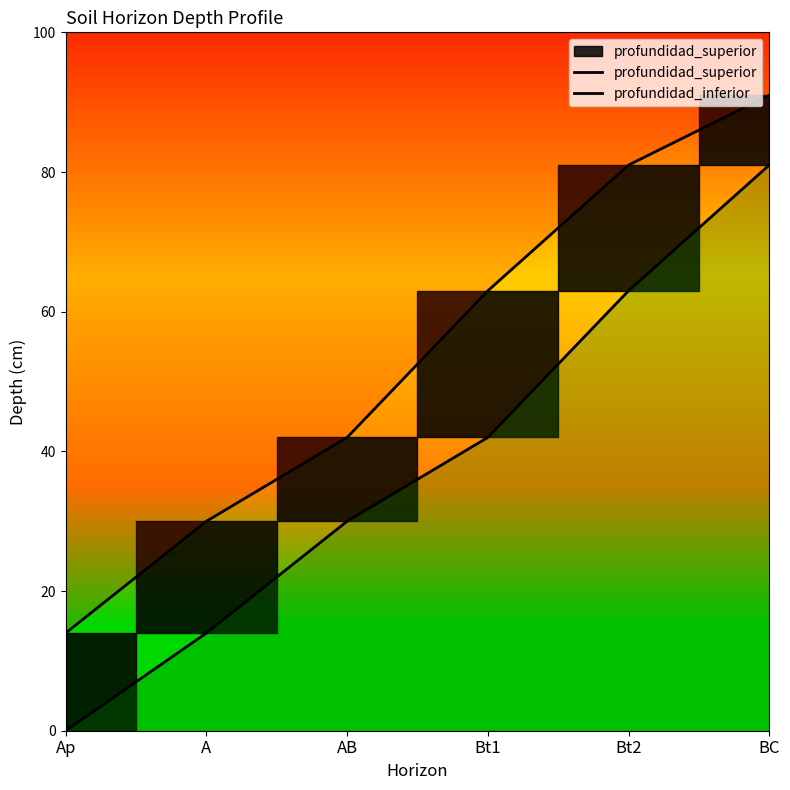

What is the sum of all profundidad_superior values?

230